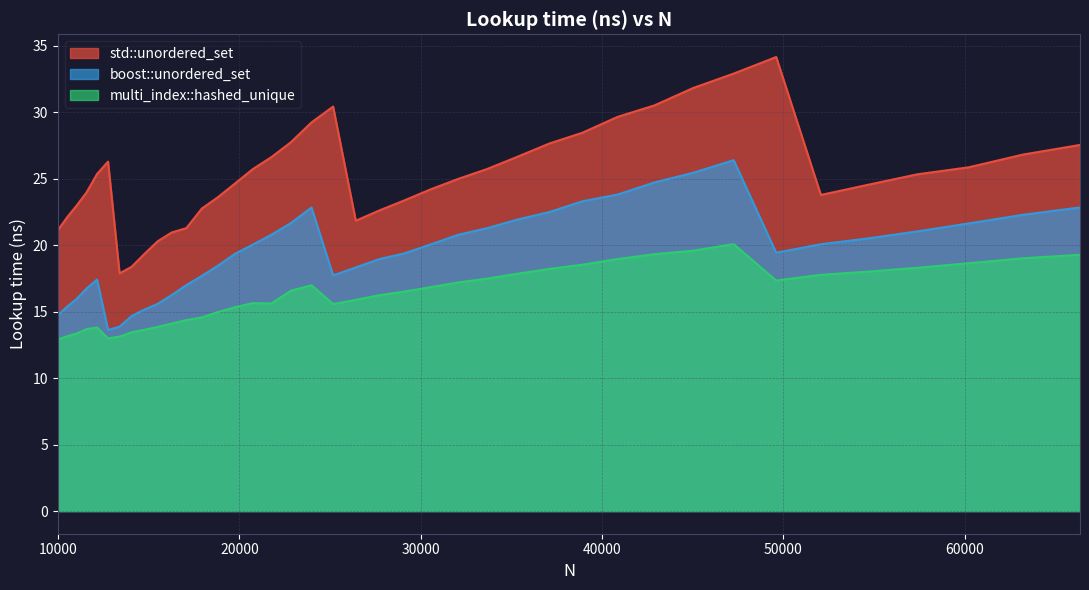

Does the chart have visible grid lines?

Yes